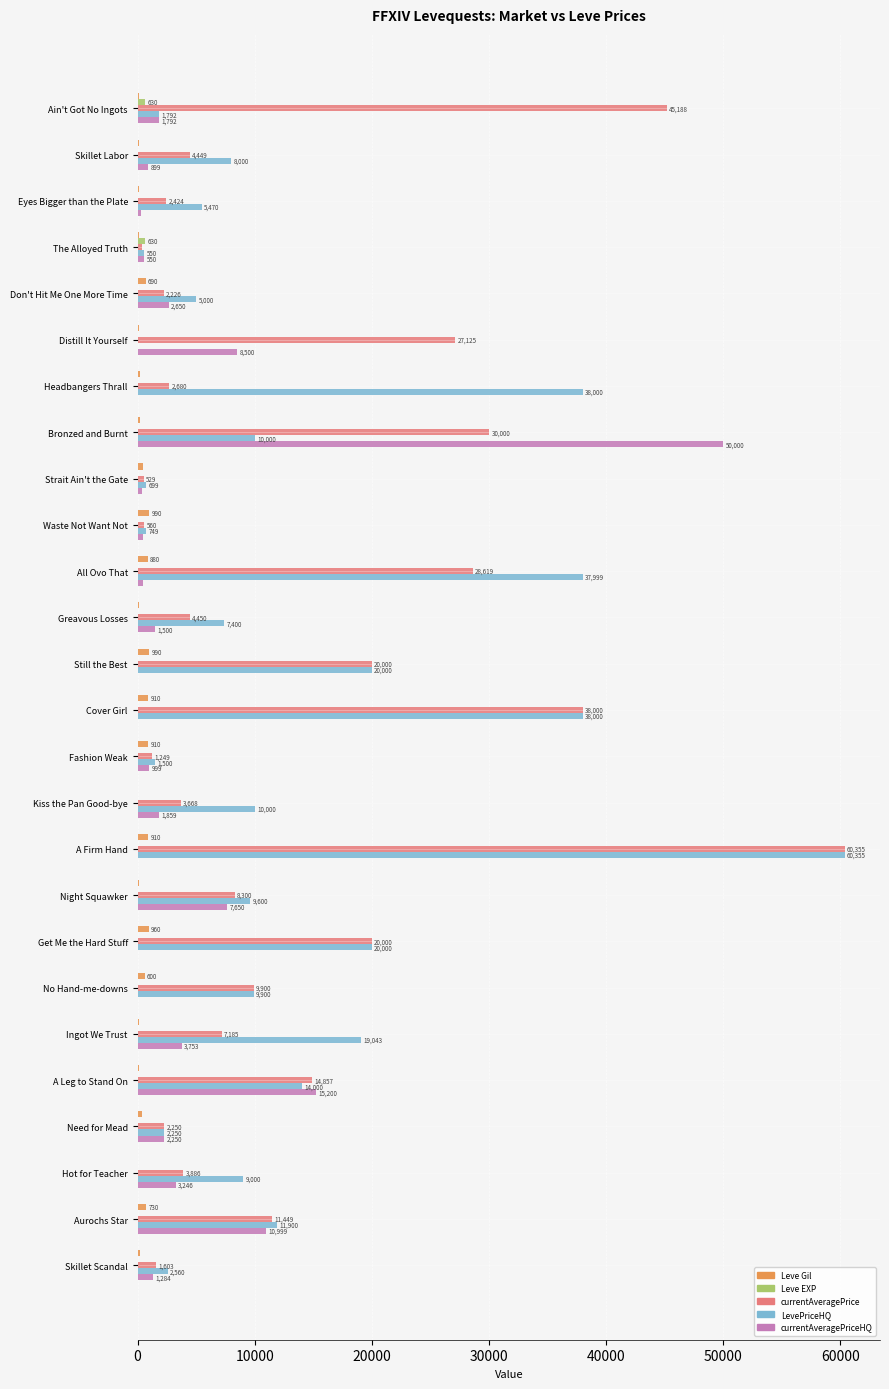

Read the LevePriceHQ value at A Firm Hand, to the nearest 50.

60350